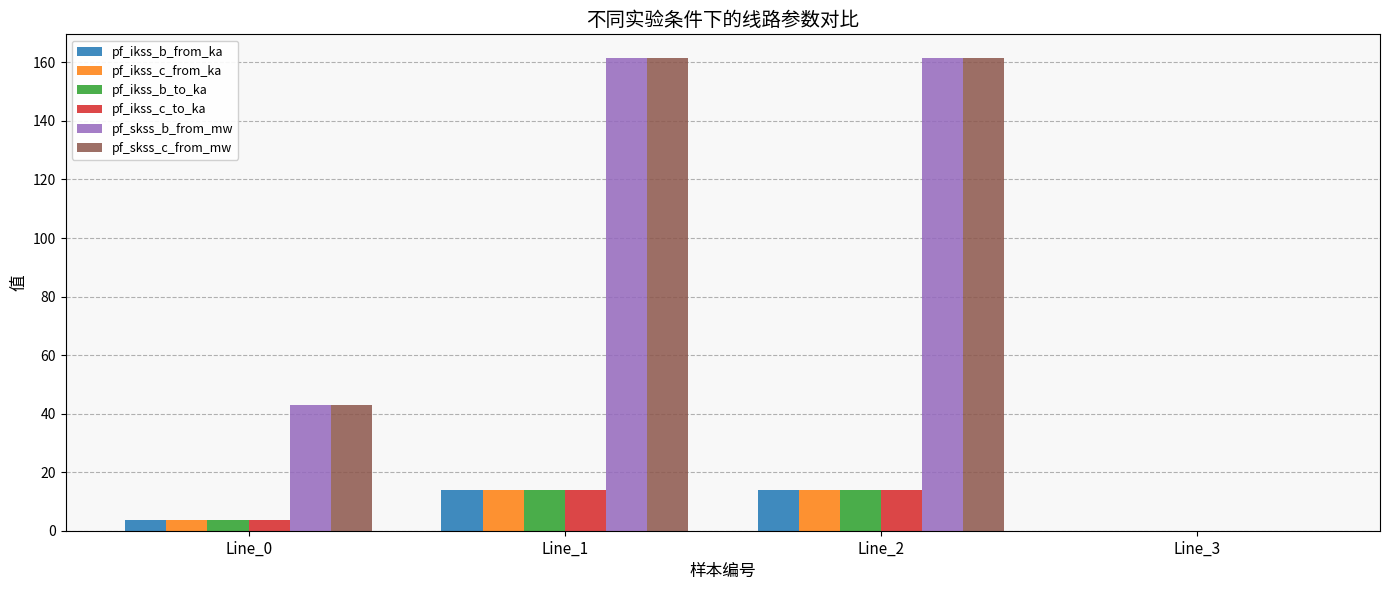

The value of pf_ikss_b_to_ka at Line_3 is 0.0. True or false?

True